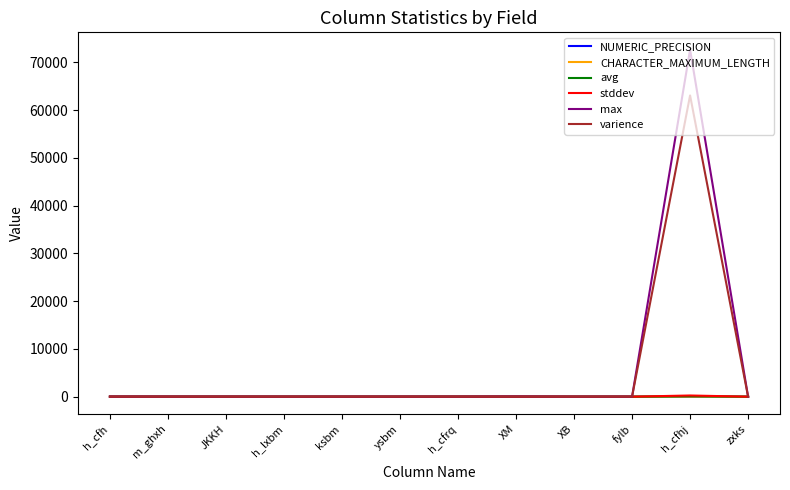

At how many categories does at least one series exceed 8788?

1